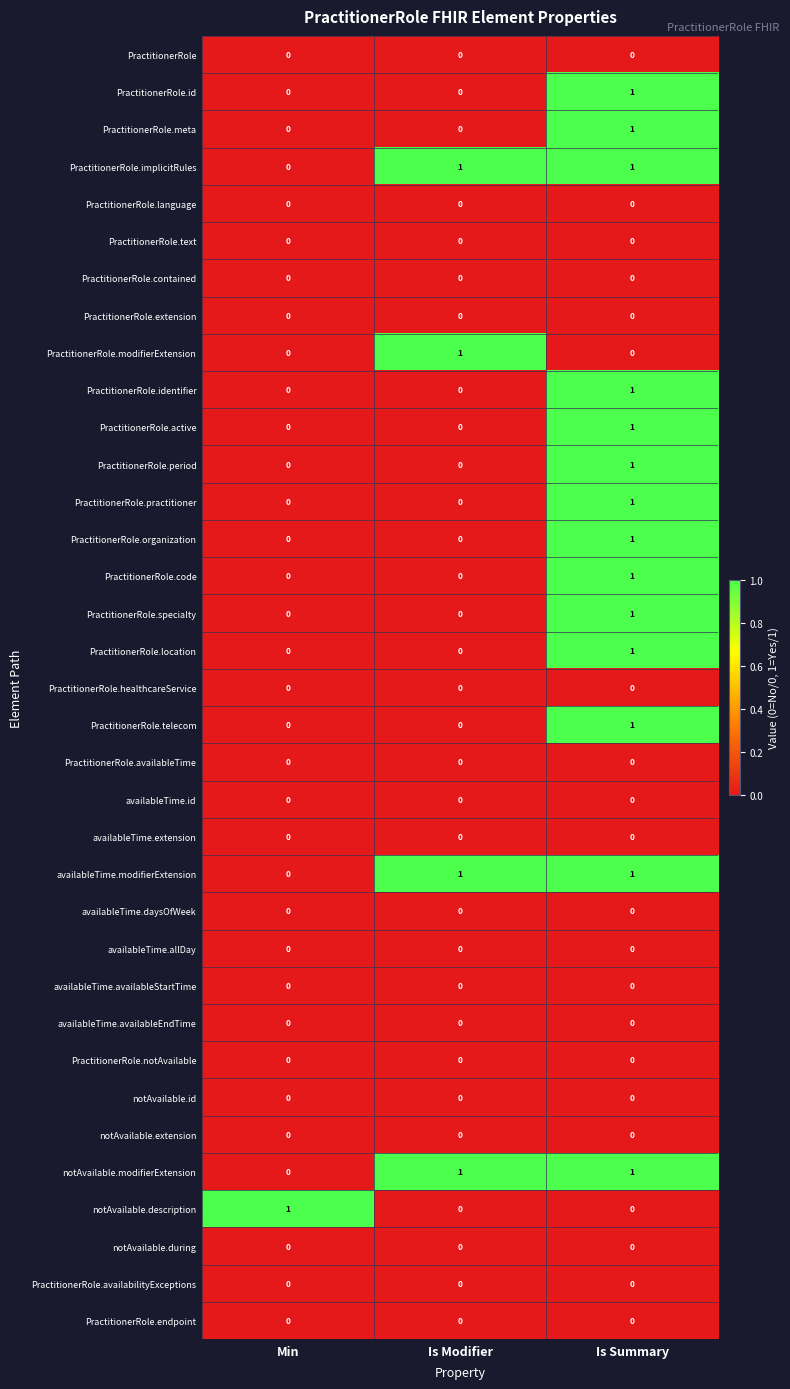

What is the total value across all series at Is Summary?

14